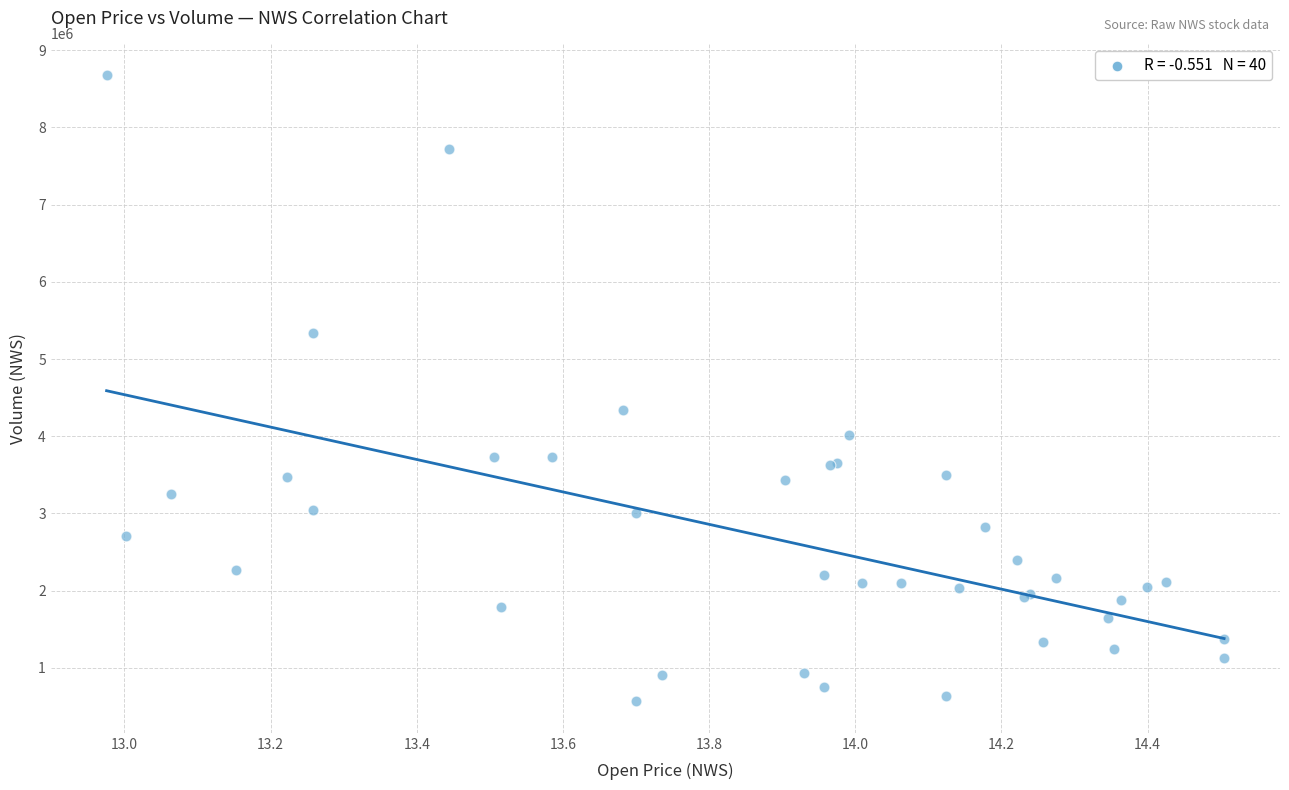

What Y value in the scatter plot is closest to 4623450?

4343500